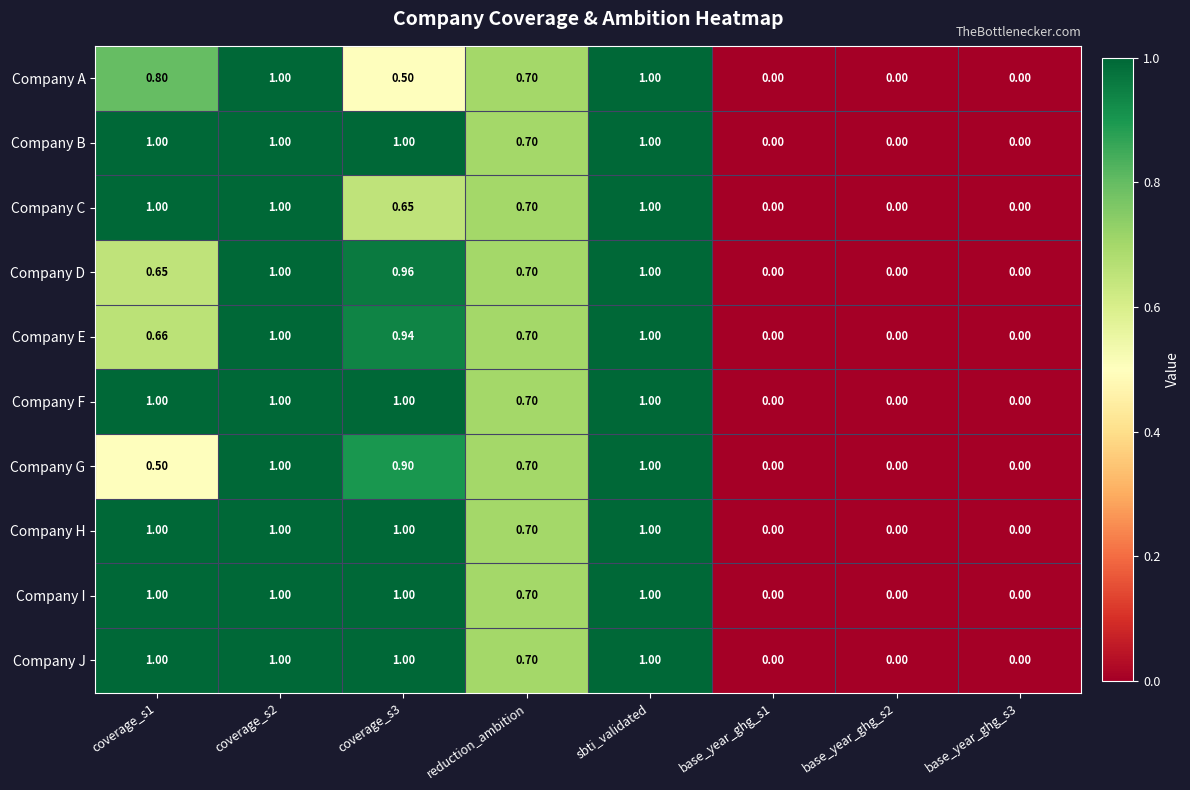

Is the value of Company H at base_year_ghg_s2 greater than the value of Company A at coverage_s1?

No